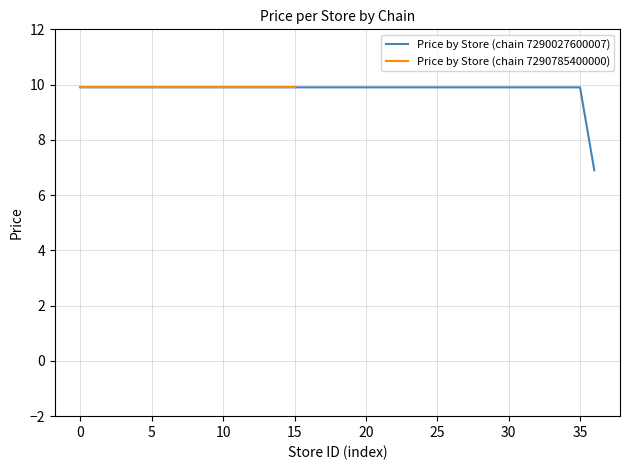

What is the value of the 24th point from the left?

9.9